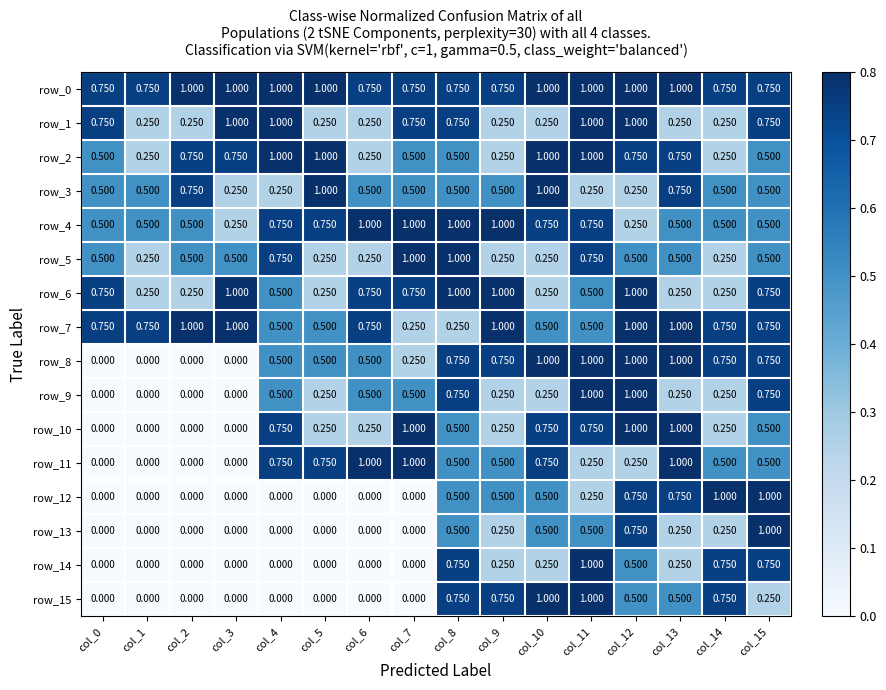

How many distinct data groups are displayed?

16